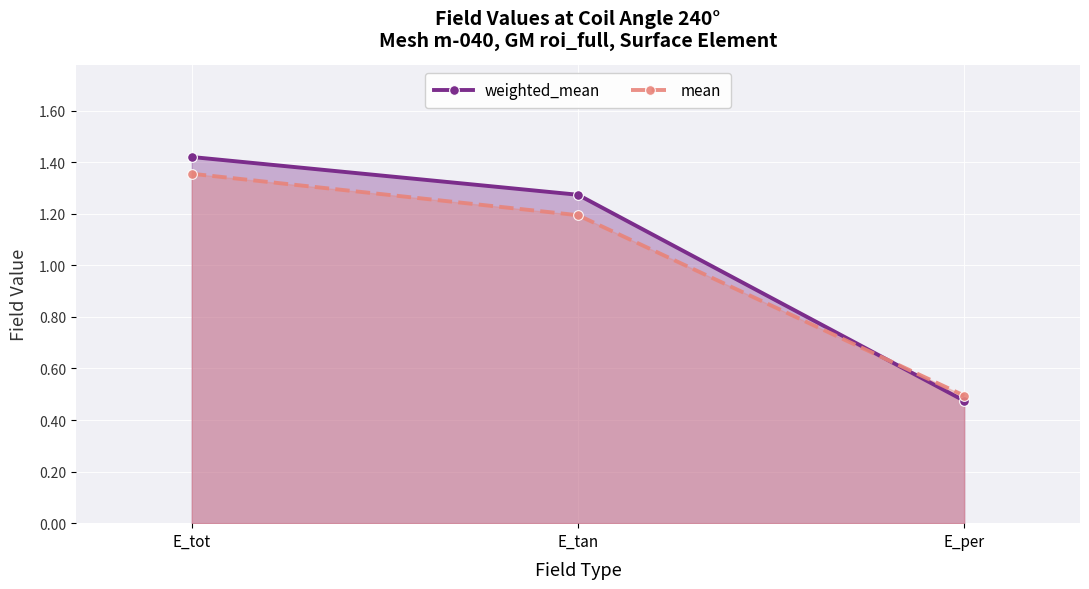

What is the greatest value displayed?

1.4